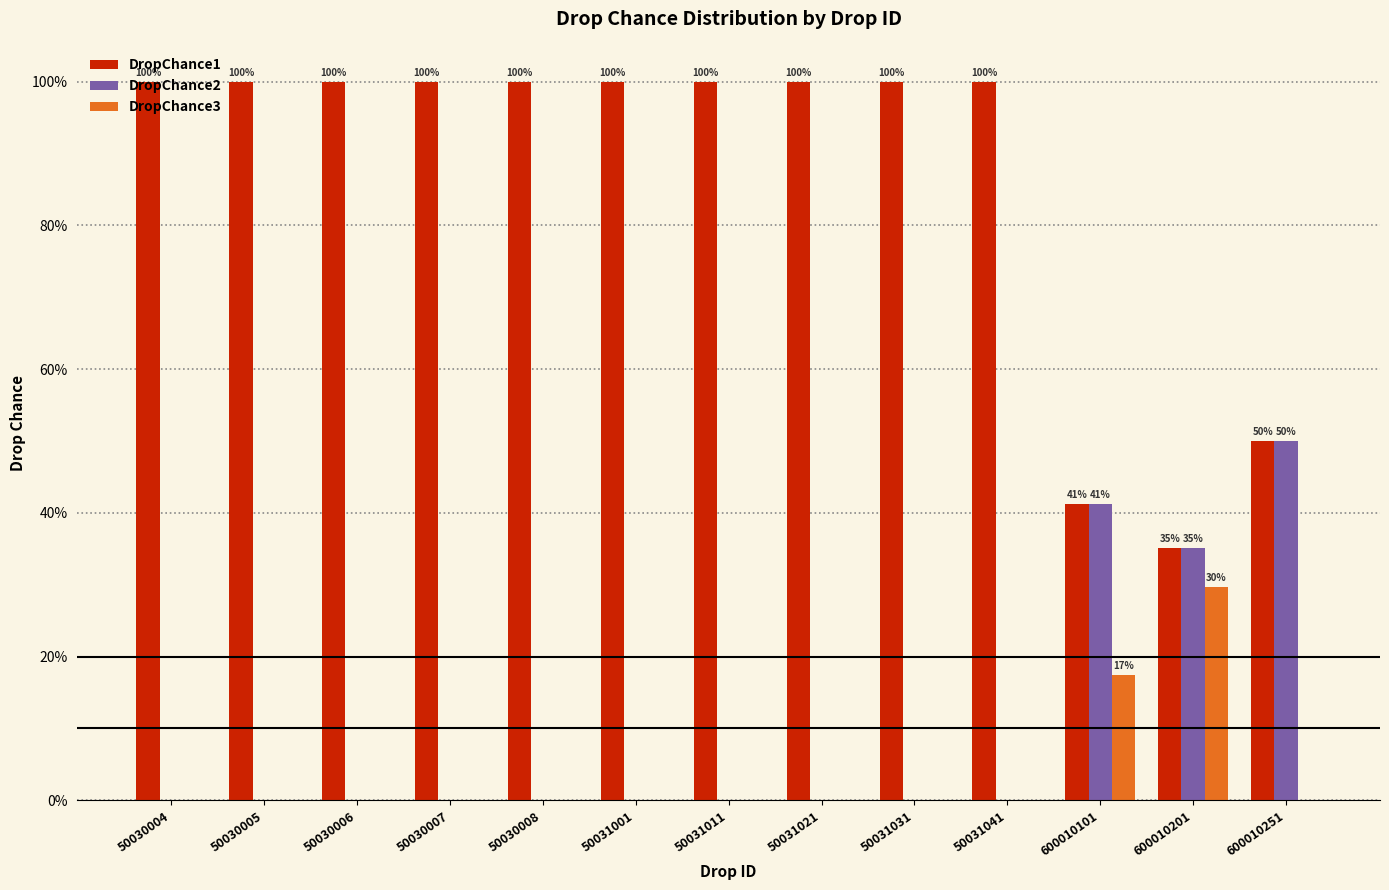

Which series has the largest total across all categories?

DropChance1